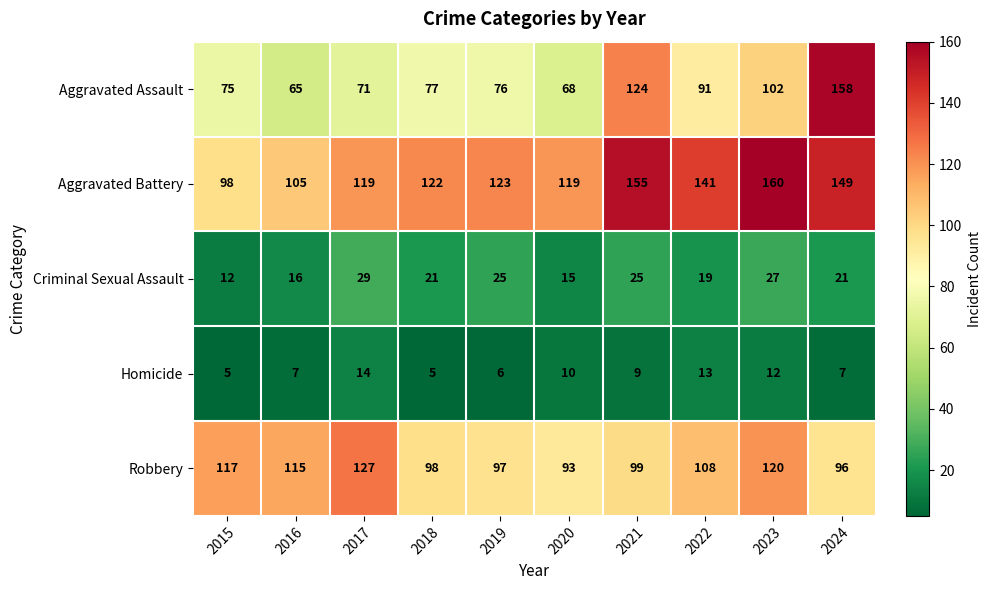

Between 2017 and 2020, which series saw the biggest shift?

Robbery